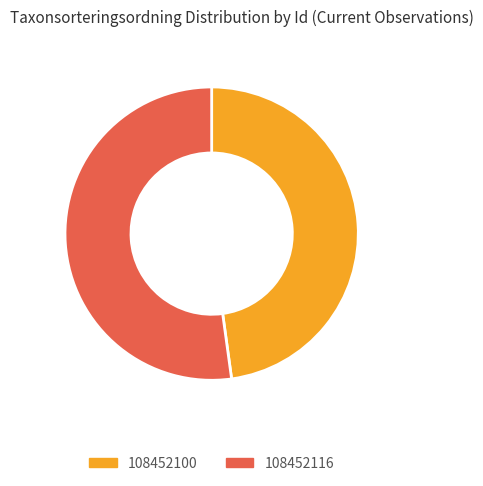

How many slices are in this pie chart?

2